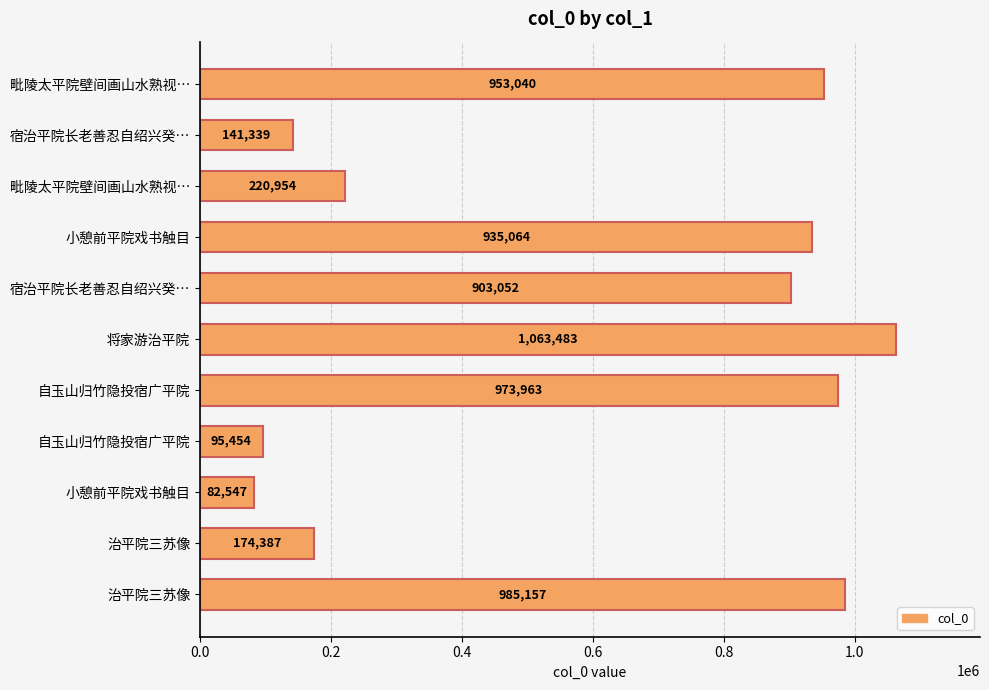

Count the number of categories in the chart.

11